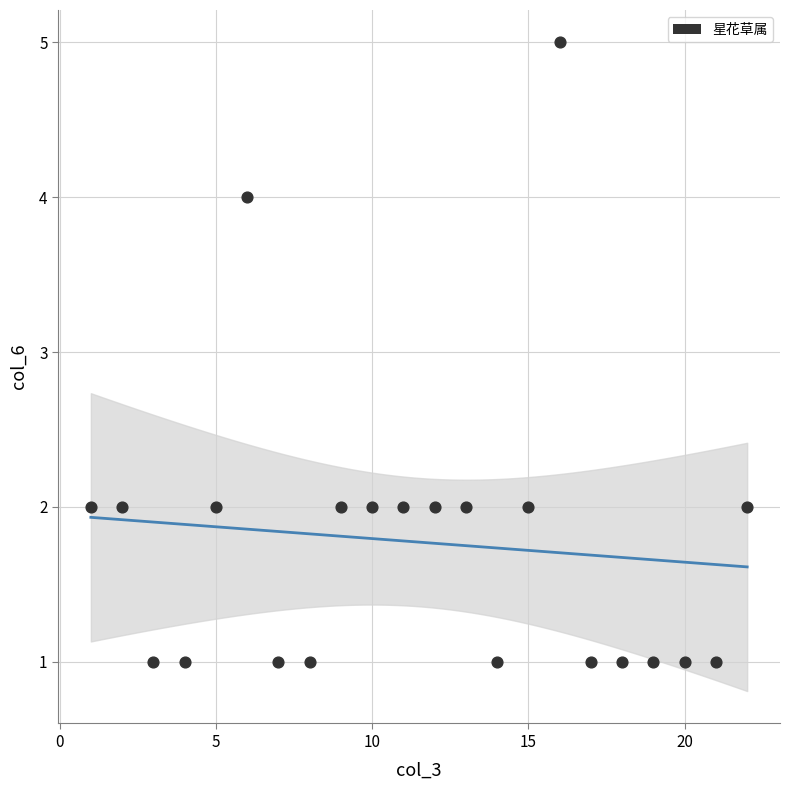

What is the range of Y values (max minus min)?

4